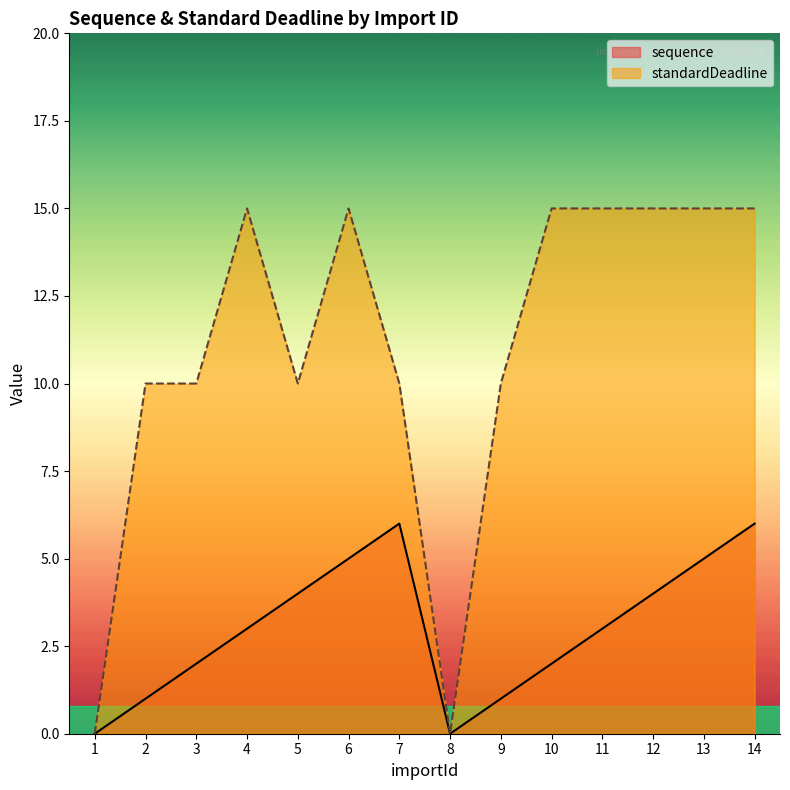

At how many categories does at least one series exceed 11?

7